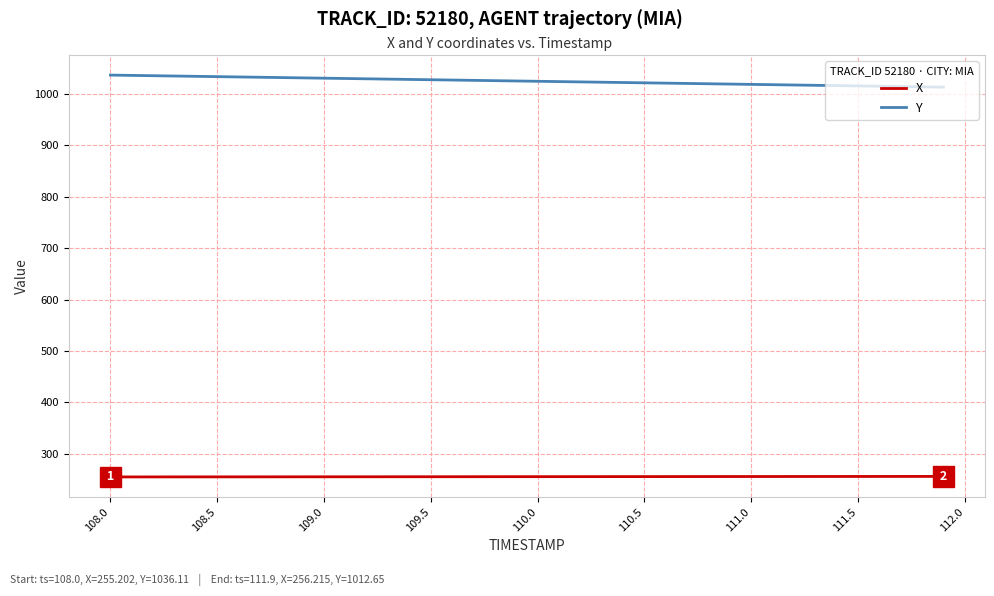

What is the difference between the maximum and minimum values in the Y series?

23.5